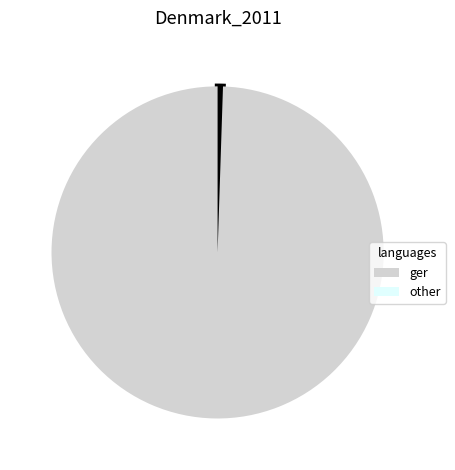

Does any single category account for the majority?

Yes